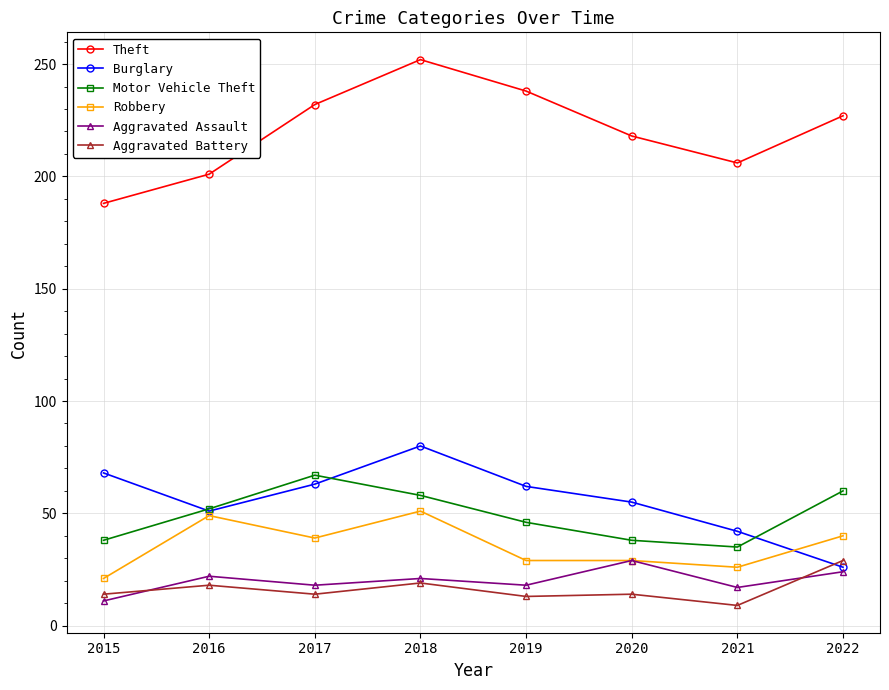

In Burglary, how many points are lower than both neighbors (excluding endpoints)?

1